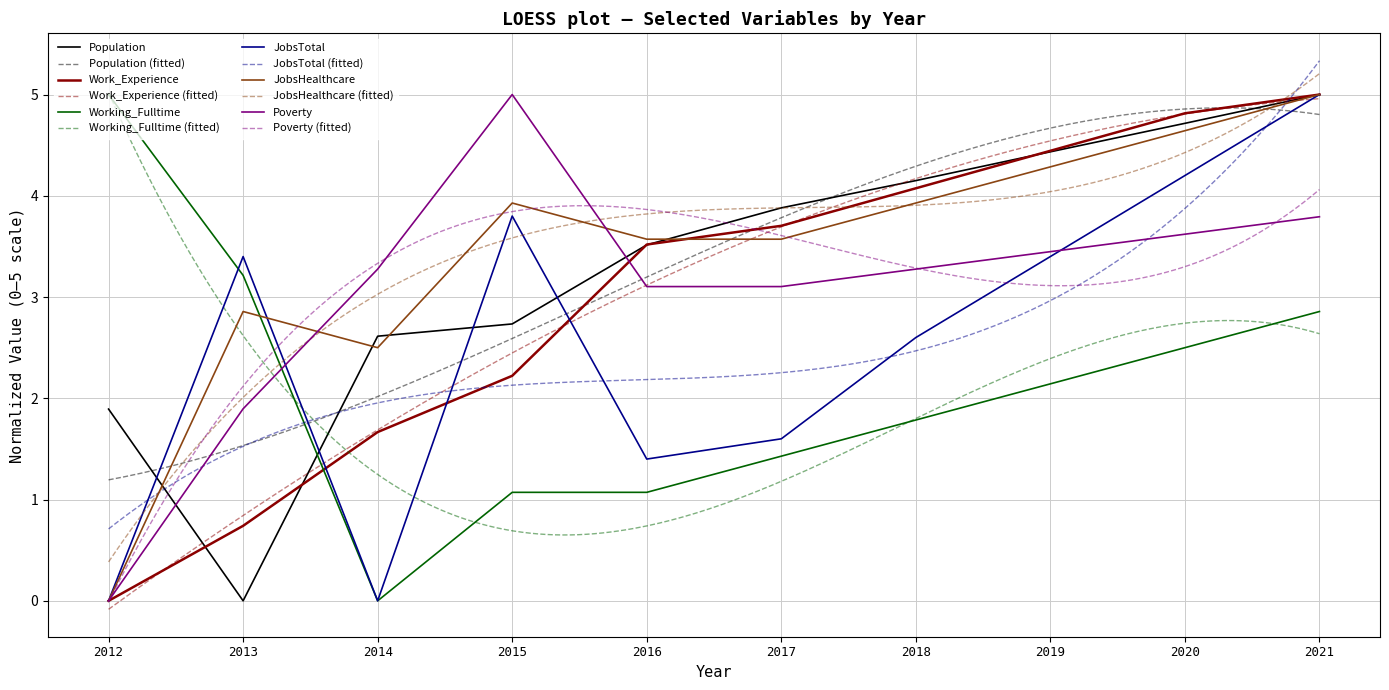

What is the difference between the second highest and minimum values in the Poverty series?

3.8